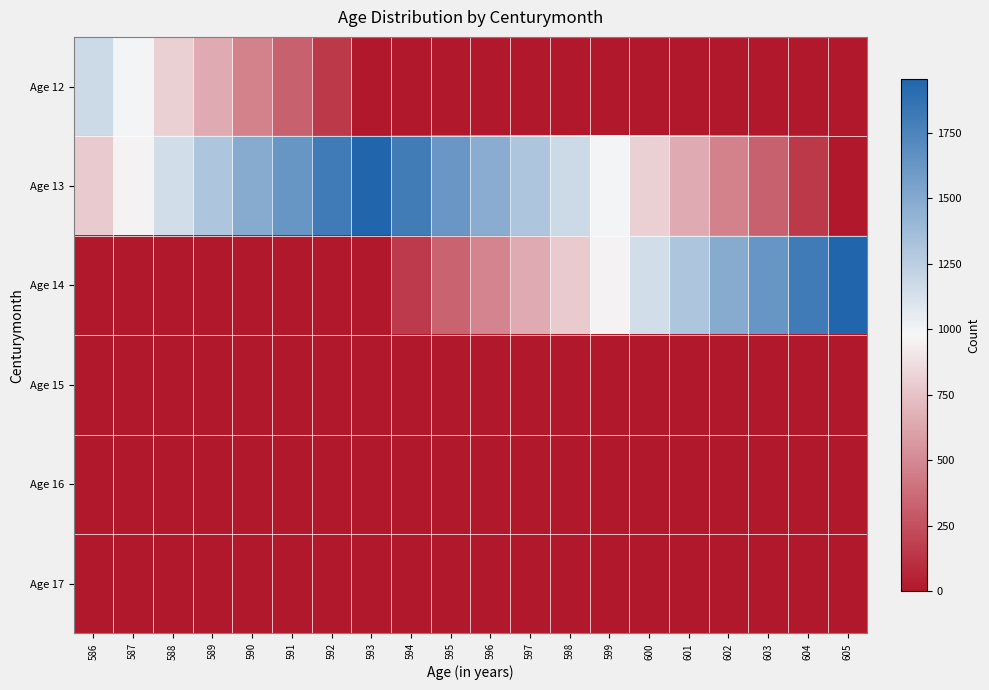

Which label corresponds to the smallest value in the chart?

593